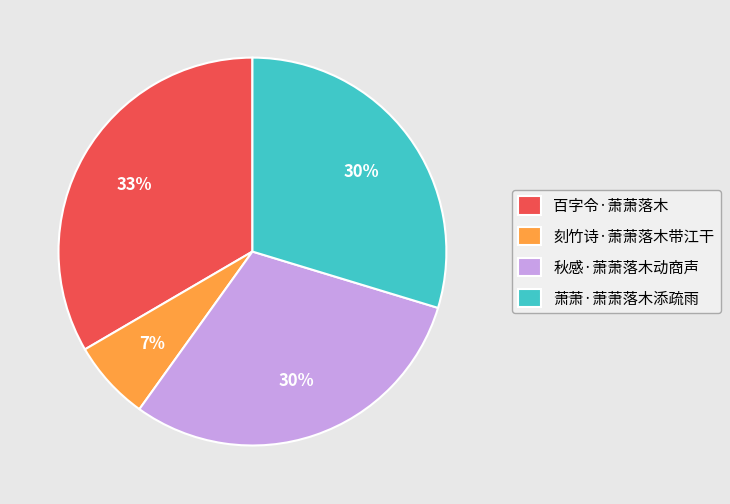

True or false: 百字令·萧萧落木 accounts for 22% of the total.

False